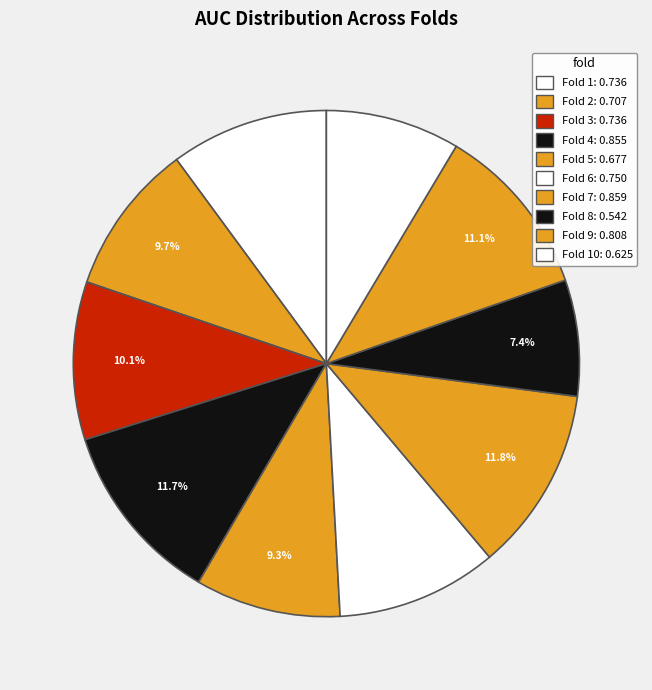

Does any single category account for the majority?

No